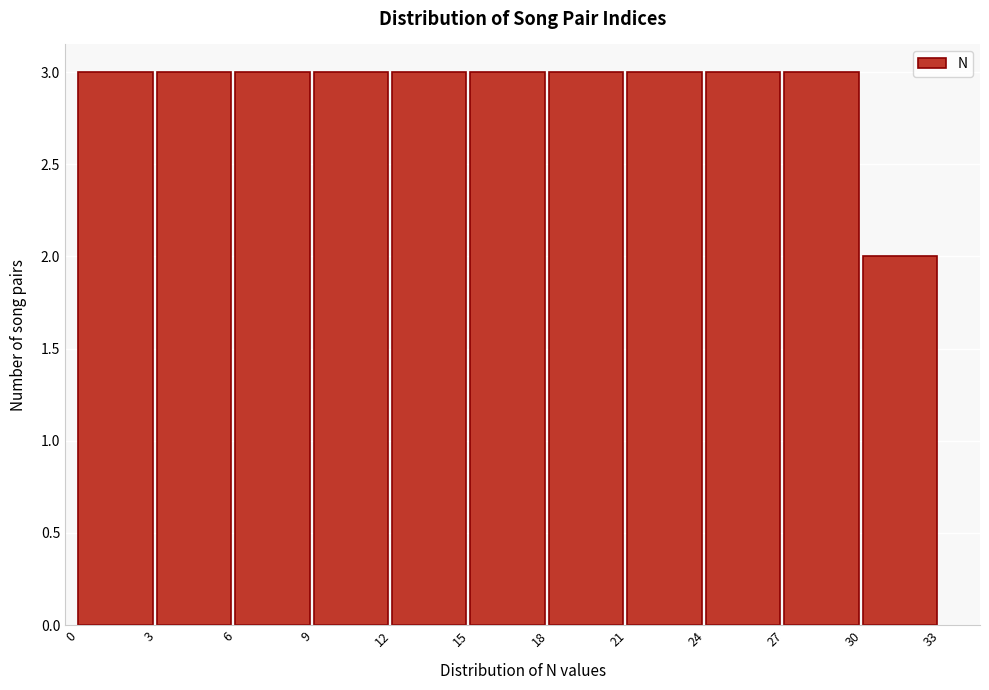

What is the height of the bar covering 9 to 12 on the x-axis? The values are not printed on the chart, so give them approximately, as read against the axis.

3